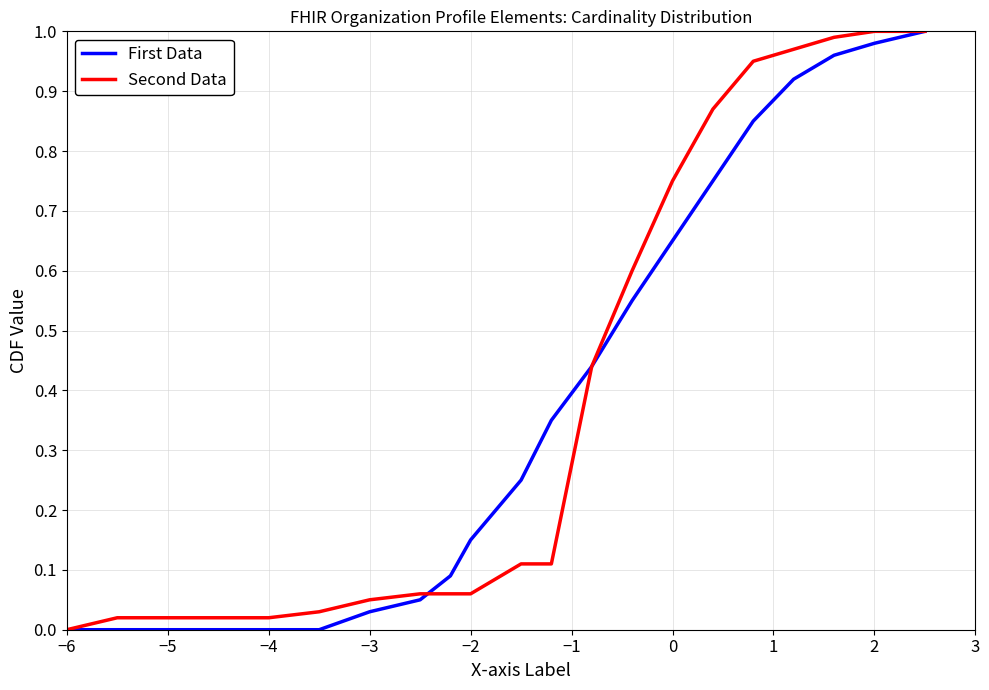

How many lines are shown in the chart?

2